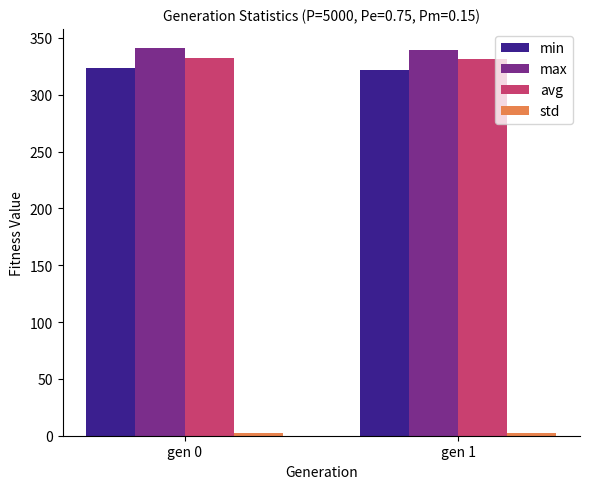

The value of min at gen 1 is 322.1. True or false?

True